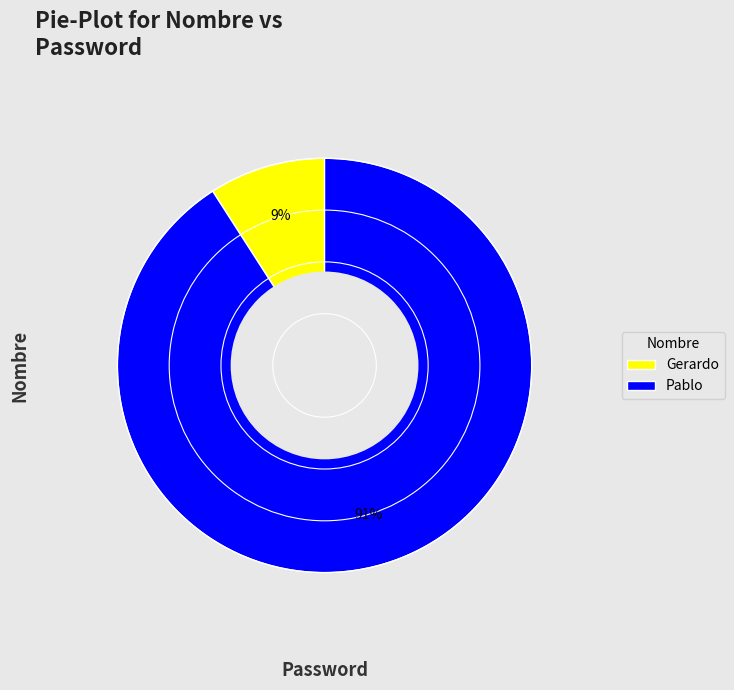

To the nearest percent, what percentage of the pie is Pablo?

91%